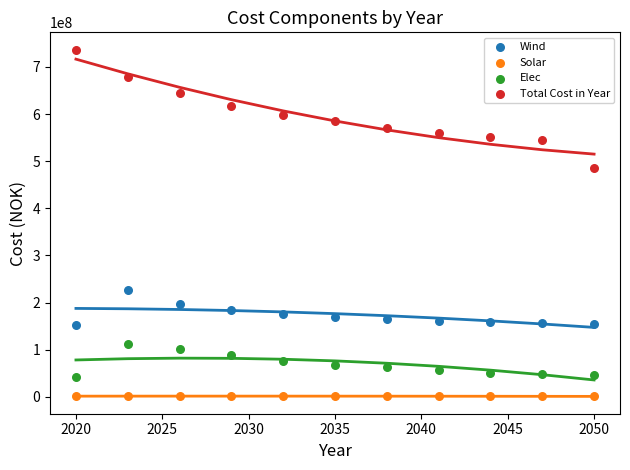

Which series contains the highest Y value?

Total Cost in Year